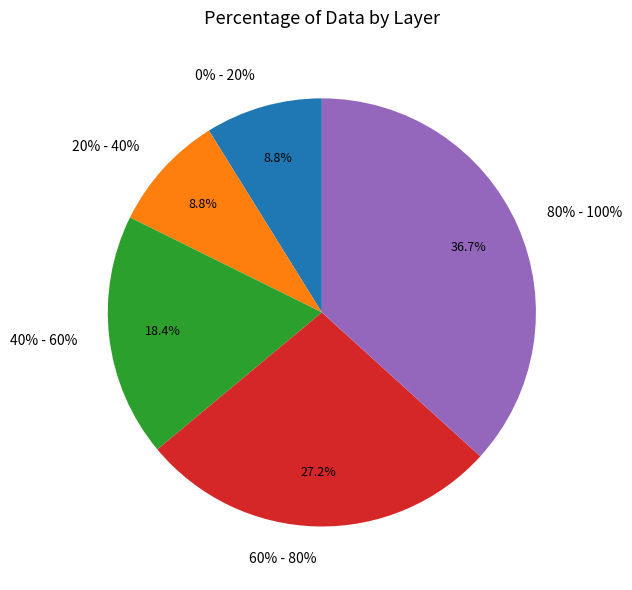

Rank the categories by value from highest to lowest.

80% - 100%, 60% - 80%, 40% - 60%, 0% - 20%, 20% - 40%